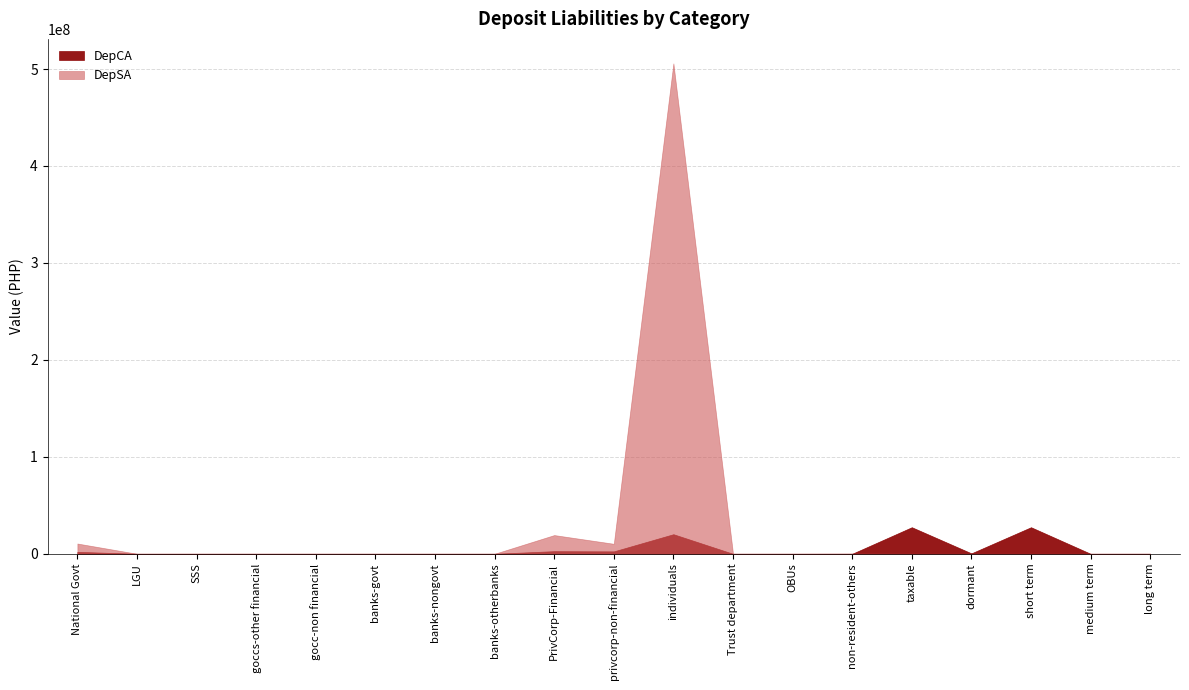

Which series ends up on top after the final intersection of DepCA and DepSA?

DepCA